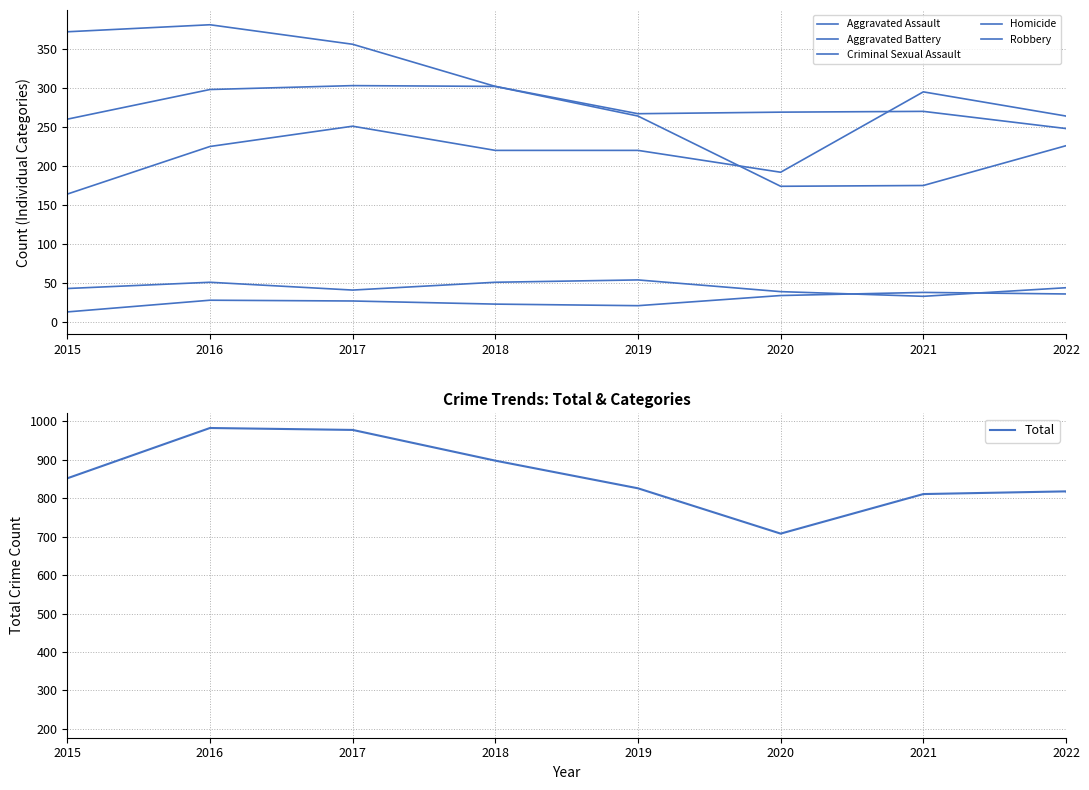

Which series has the largest range (max minus min)?

Total